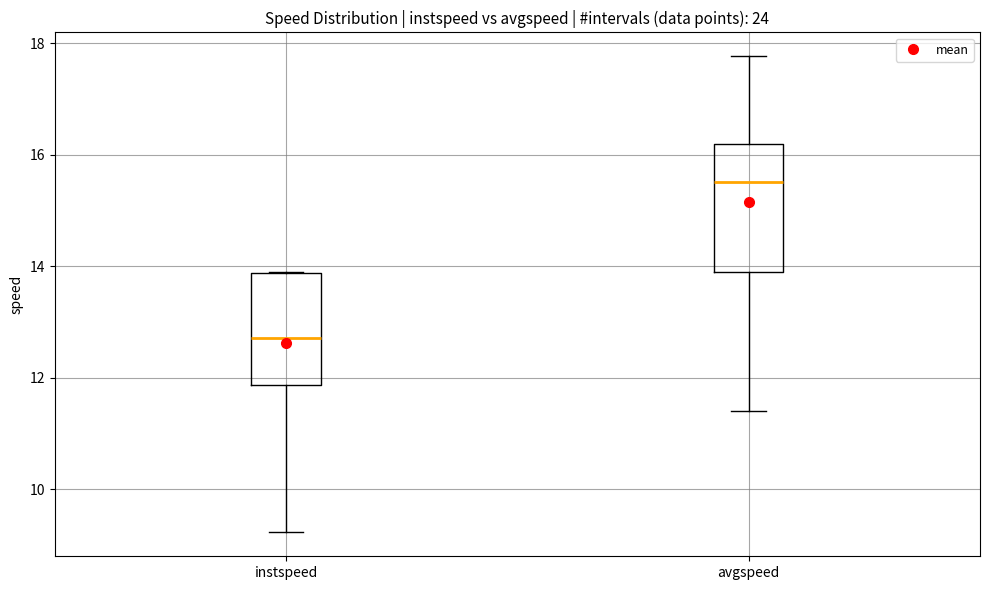

Reading left to right, read every box against the y-axis: the position of its median line, the range the box covers, and the ends of its whiskers. The values are not printed on the chart, so give them approximately, as read against the axis.

instspeed: median 12.8, box 11.8 to 13.8, whiskers 9.2 to 13.8
avgspeed: median 15.6, box 13.8 to 16.2, whiskers 11.4 to 17.8